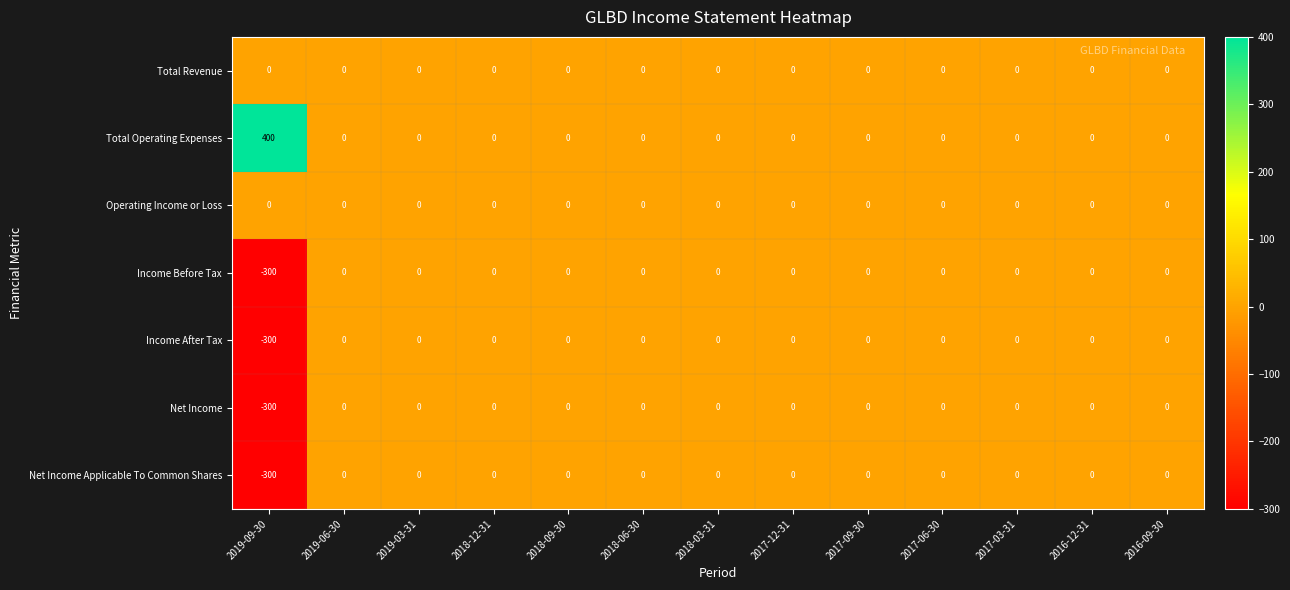

Count the number of data series in this chart.

7